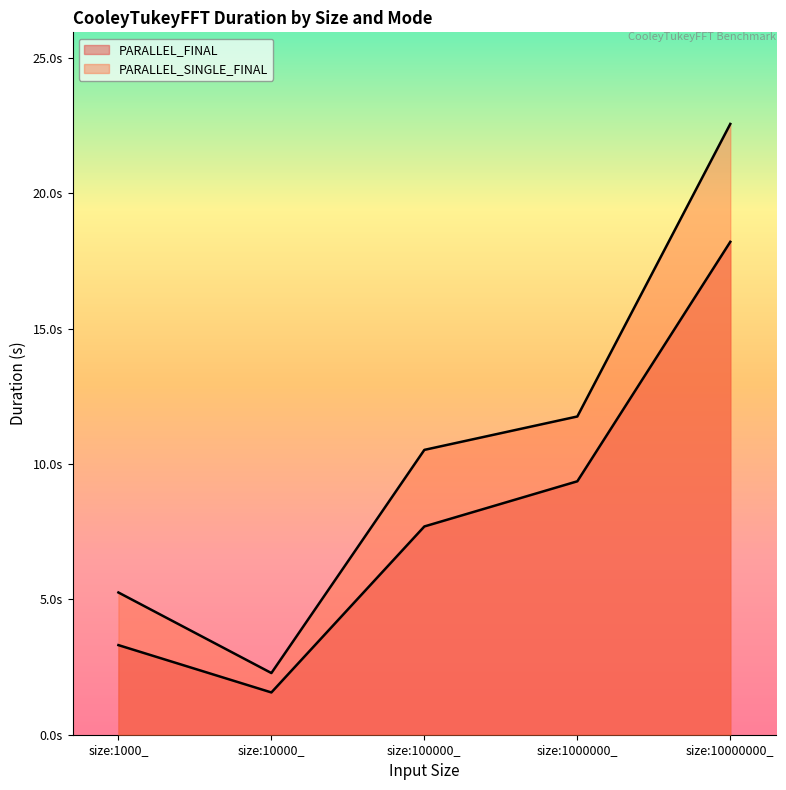

True or false: PARALLEL_SINGLE_FINAL and PARALLEL_FINAL intersect in this chart.

False